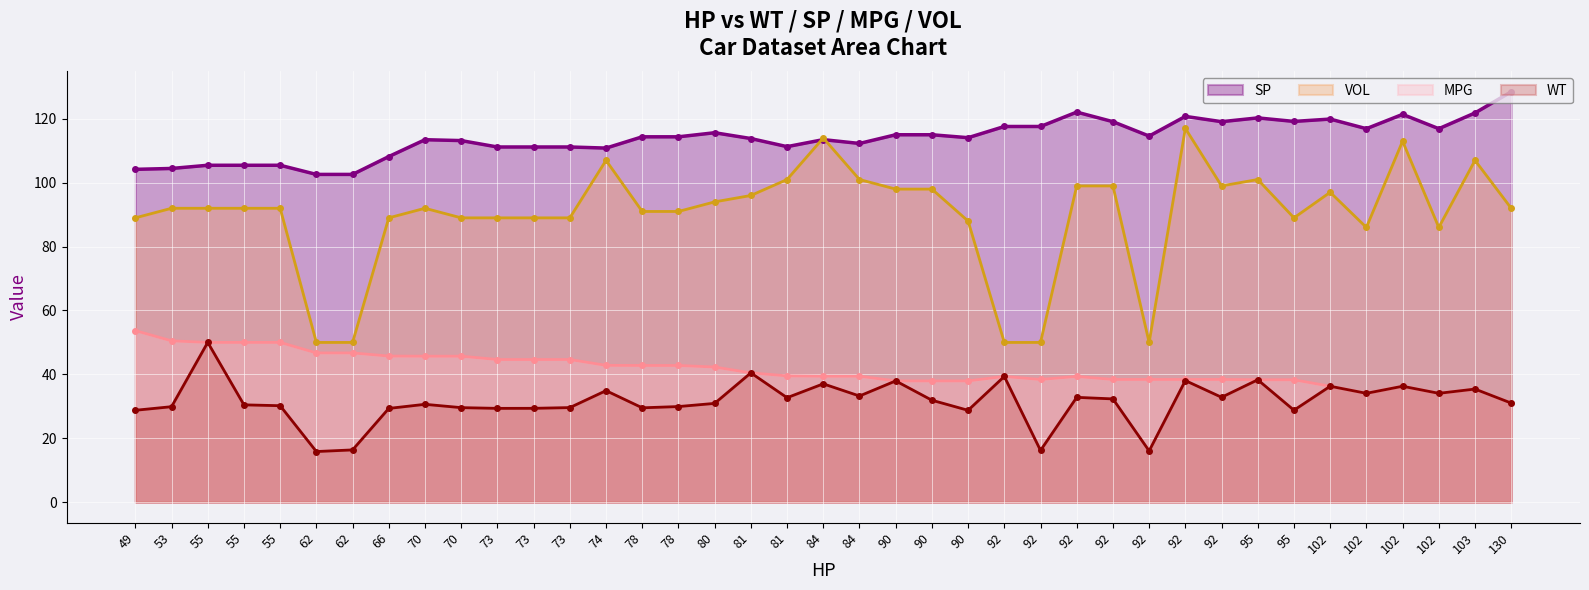

What is the difference between the maximum and minimum values in the MPG series?

22.7